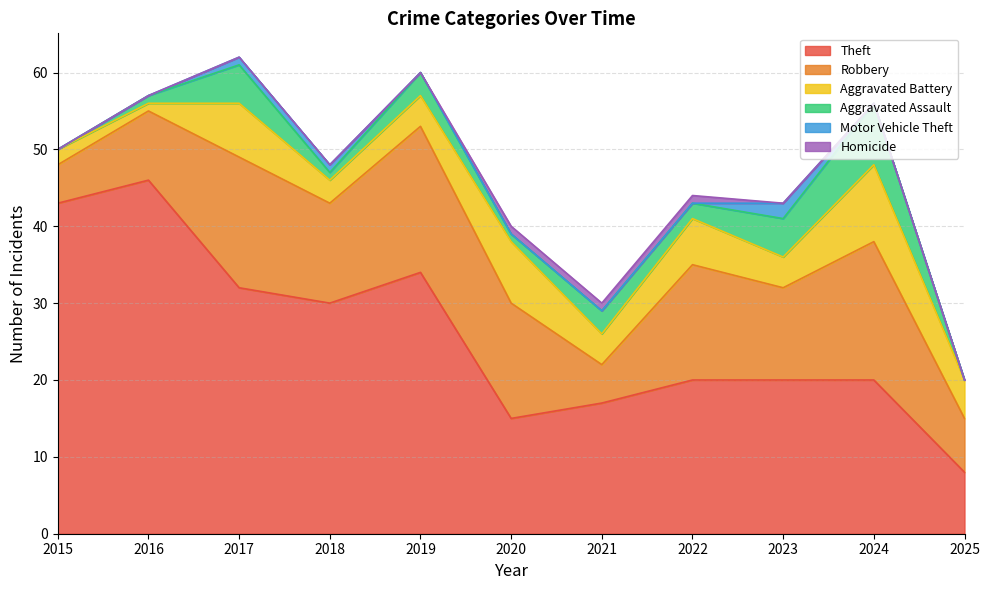

True or false: Motor Vehicle Theft and Homicide intersect in this chart.

True